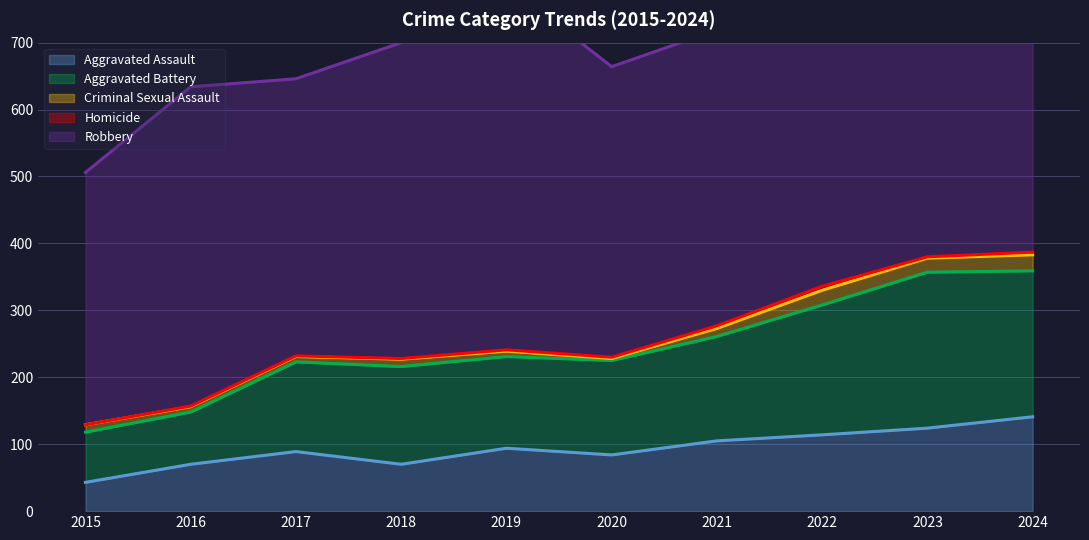

What are all the series names shown in the legend?

Aggravated Assault, Aggravated Battery, Criminal Sexual Assault, Homicide, Robbery